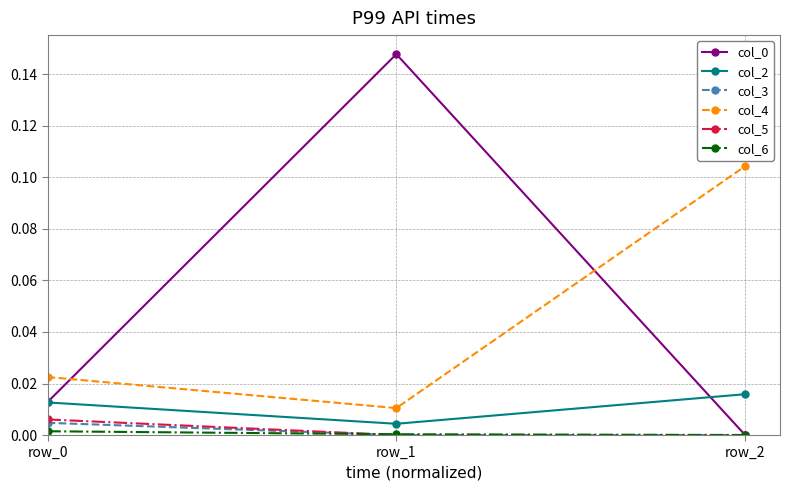

The col_3 series shows 0.0 at row_0. True or false?

True